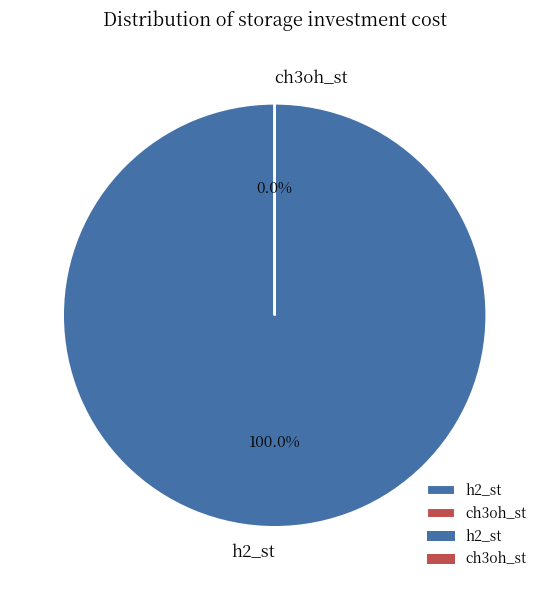

What is the total percentage of ch3oh_st and h2_st?

100.0%